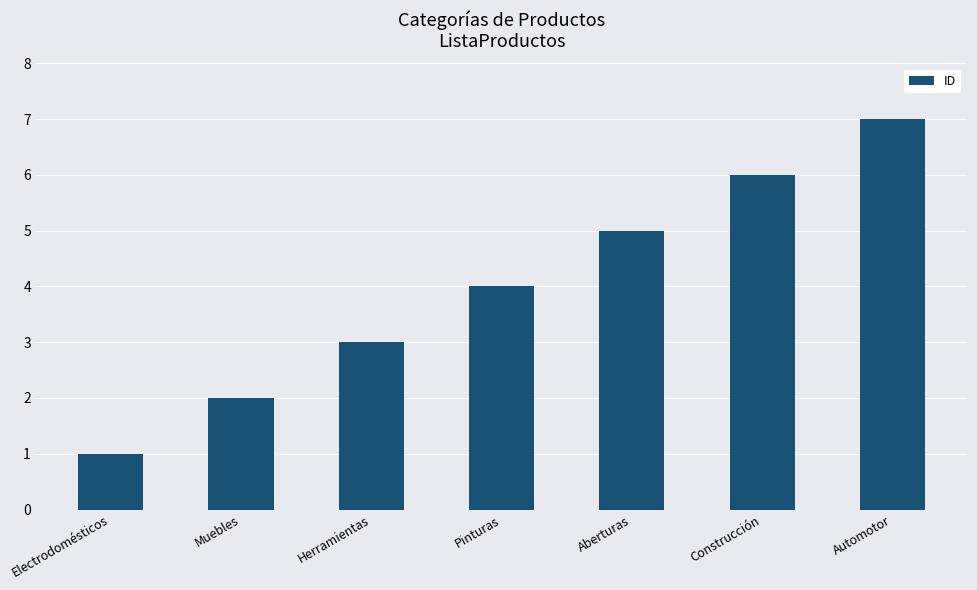

What is the ratio of the value at Muebles to the value at Pinturas?

0.5